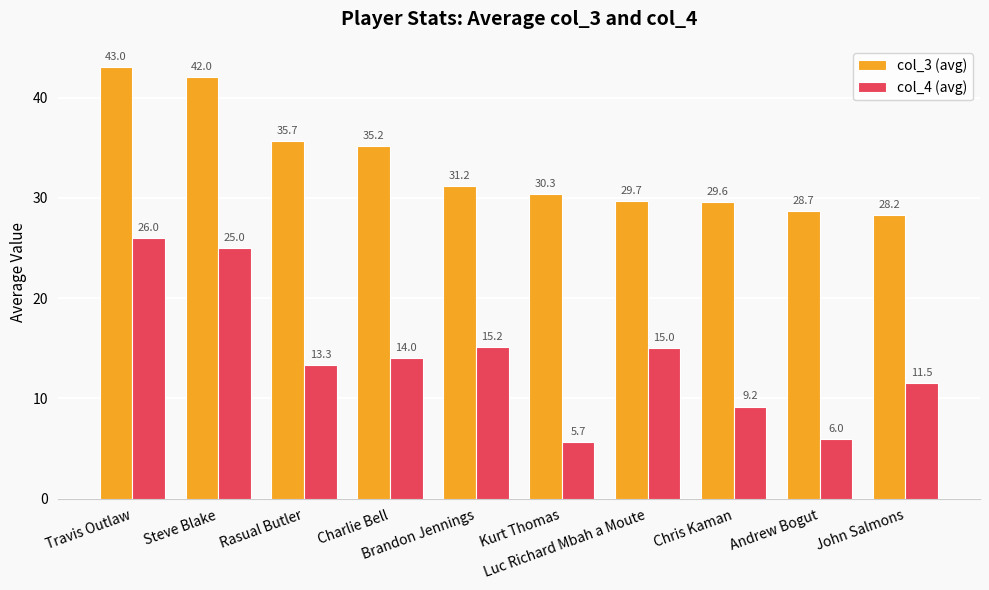

What value does the col_3 (avg) series have at Luc Richard Mbah a Moute?

29.7